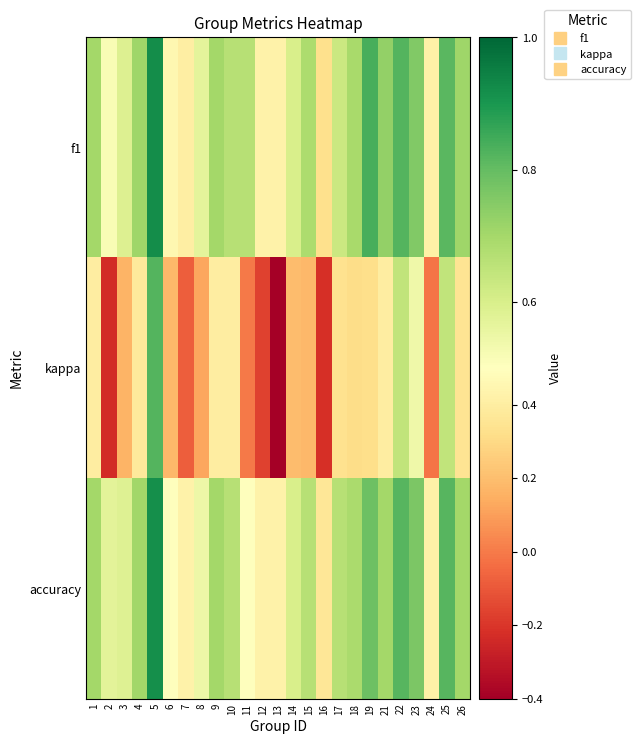

Reading right to left, what are all the values shown in this chart?

f1: 26=0.7	25=0.8	24=0.4	23=0.8	22=0.8	21=0.7	19=0.8	18=0.7	17=0.6	16=0.3	15=0.7	14=0.6	13=0.4	12=0.4	11=0.7	10=0.7	9=0.7	8=0.6	7=0.4	6=0.5	5=0.9	4=0.7	3=0.6	2=0.5	1=0.7
kappa: 26=0.3	25=0.6	24=-0.0	23=0.5	22=0.6	21=0.4	19=0.3	18=0.3	17=0.3	16=-0.2	15=0.2	14=0.2	13=-0.4	12=-0.2	11=0.0	10=0.4	9=0.4	8=0.1	7=-0.1	6=0.2	5=0.8	4=0.4	3=0.2	2=-0.2	1=0.4
accuracy: 26=0.7	25=0.8	24=0.4	23=0.8	22=0.8	21=0.7	19=0.8	18=0.7	17=0.7	16=0.4	15=0.7	14=0.6	13=0.4	12=0.4	11=0.5	10=0.7	9=0.7	8=0.5	7=0.4	6=0.5	5=0.9	4=0.7	3=0.6	2=0.6	1=0.7